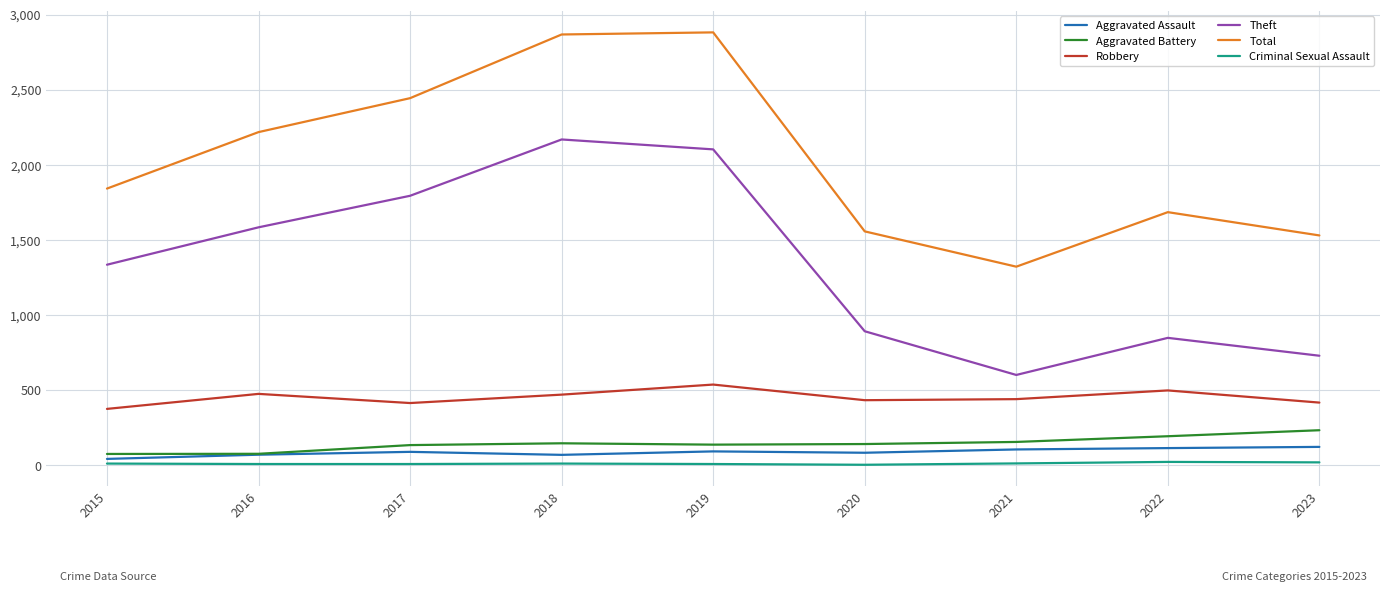

Read the Robbery value at 2021, to the nearest 5.

440